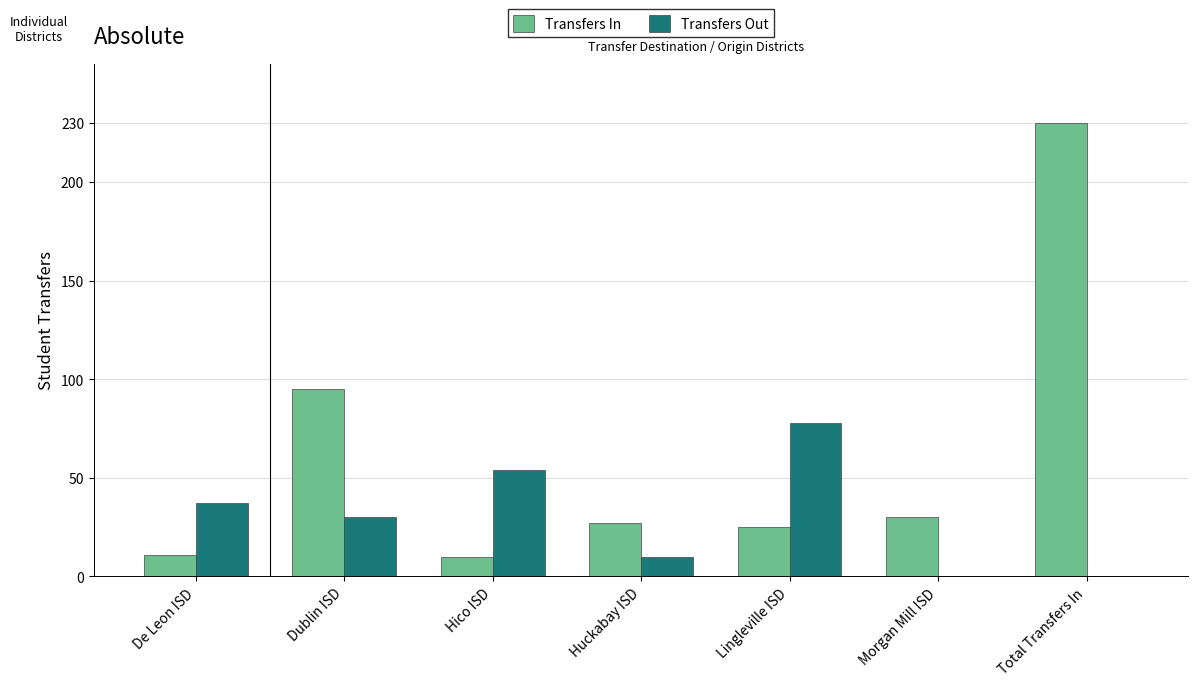

How many data points does each series have?

7